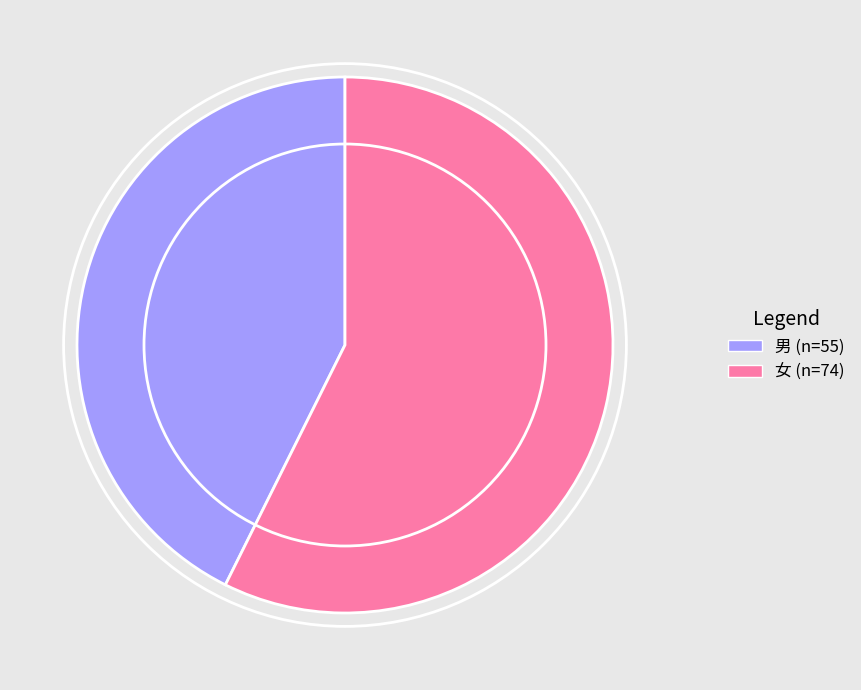

Between 女 and 男, which is larger?

女